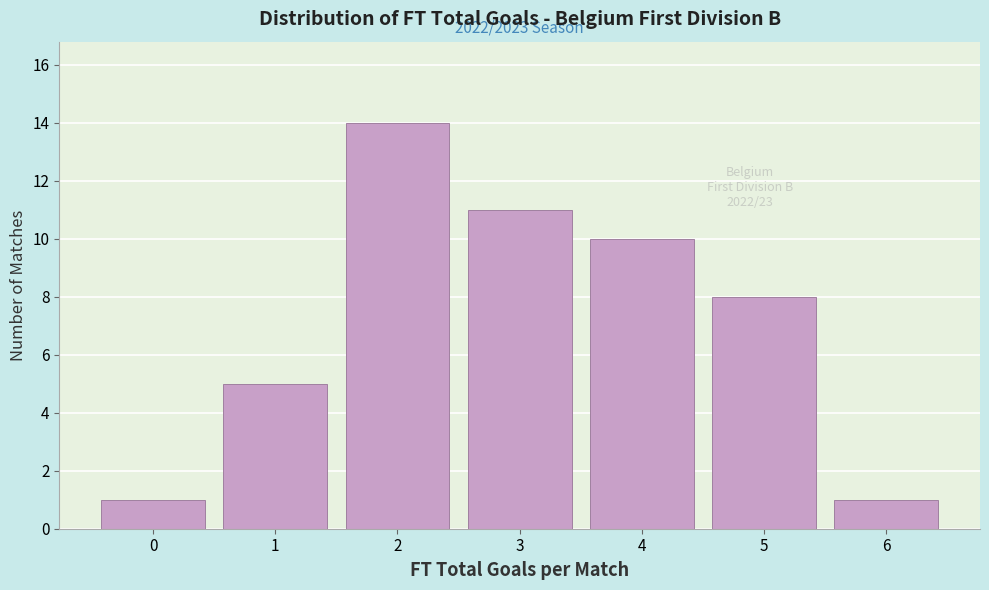

Over which range of the x-axis is the bar tallest?

1.5 to 2.5